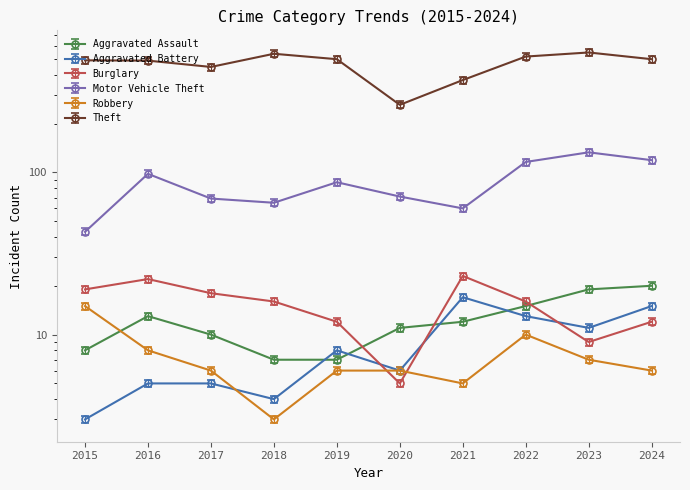

Between which two adjacent categories do Aggravated Battery and Aggravated Assault first intersect?

2018 and 2019